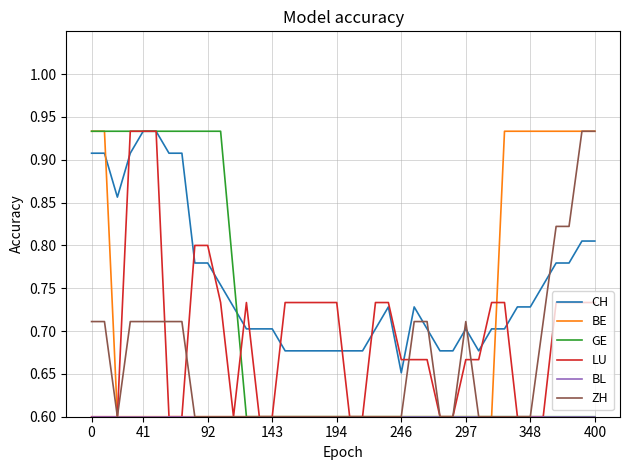

Which series has the largest total across all categories?

CH